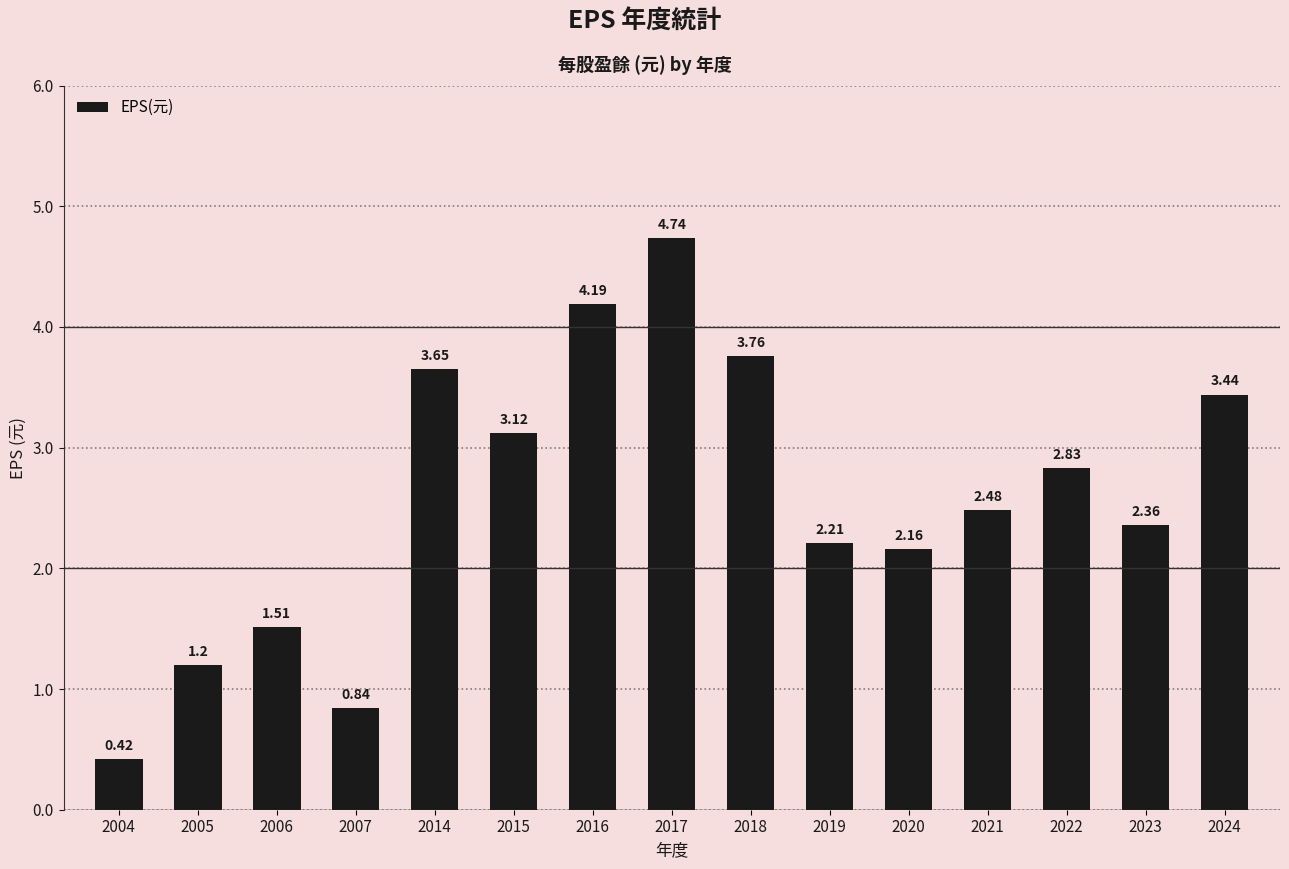

Between 2004 and 2006, which is larger?

2006